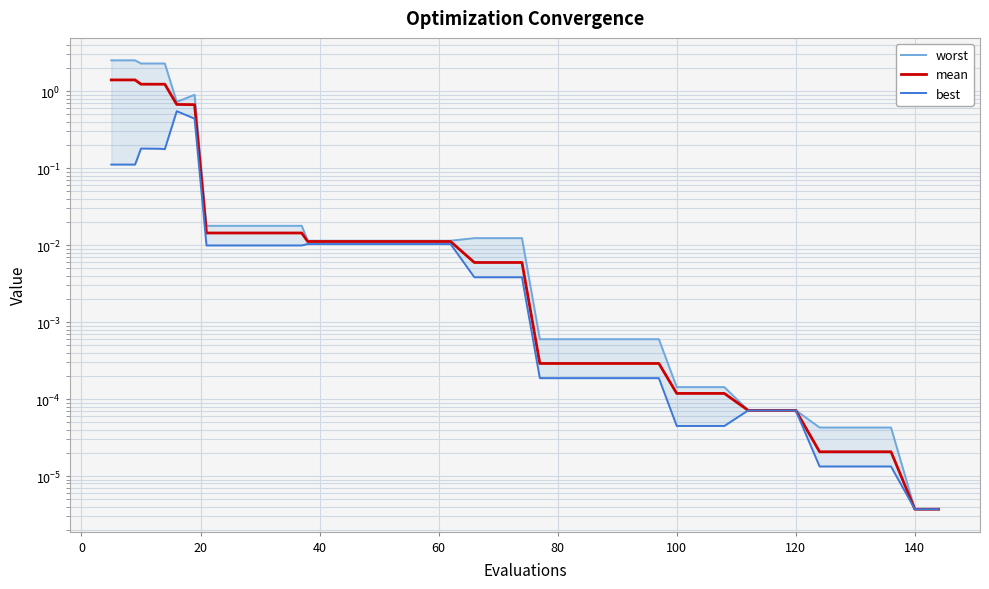

What is the sum of all worst values?

13.7